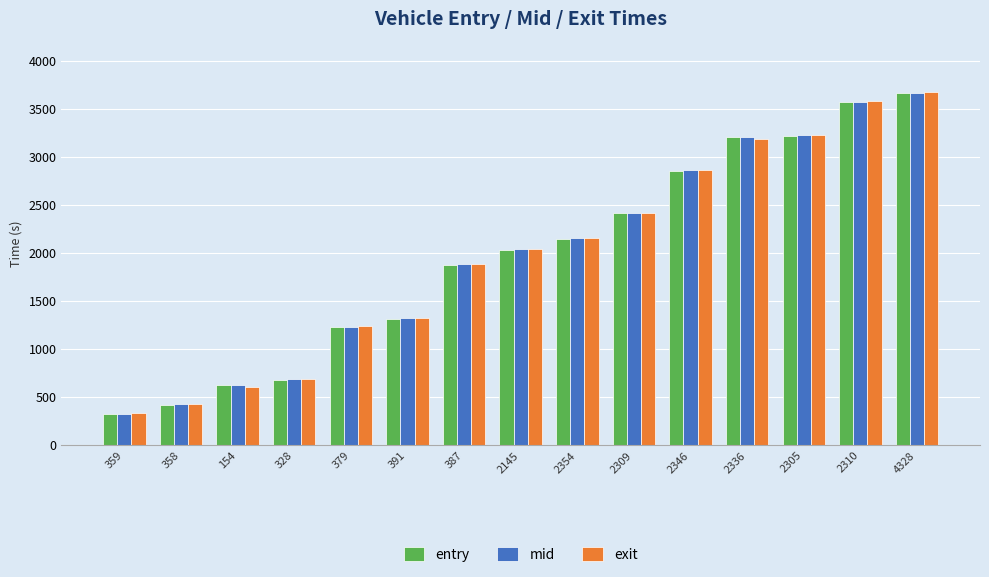

True or false: mid has a value of 2151.3 at 2354.

True